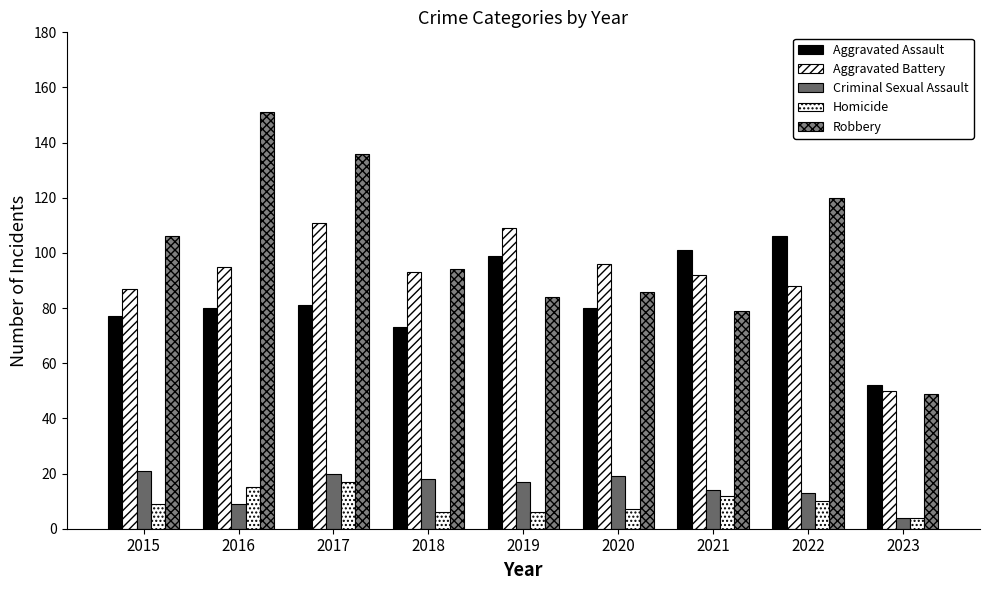

What is the value of the Homicide bar at the 6th from the left?

7